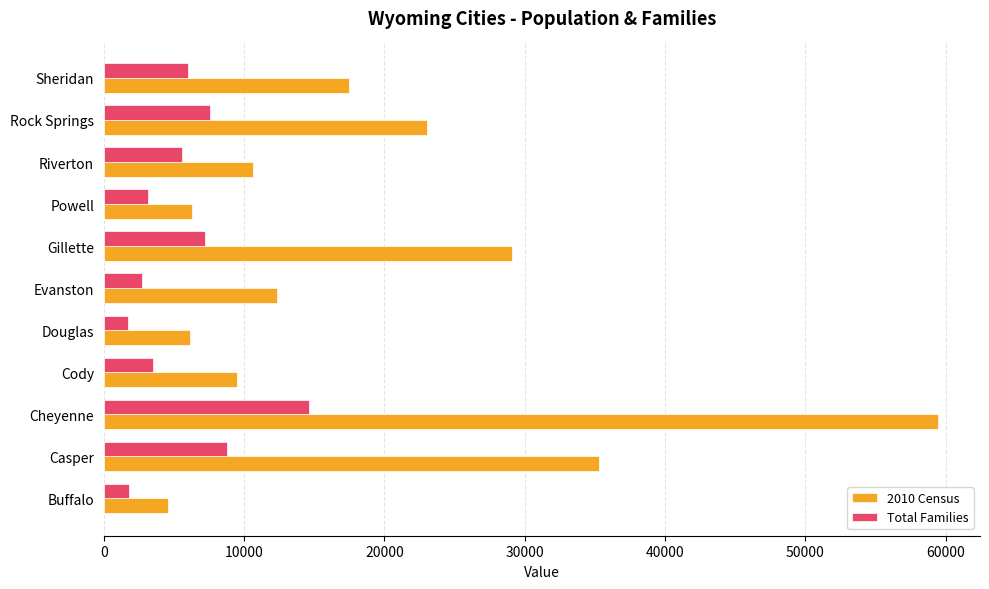

At which label does 2010 Census reach its peak?

Cheyenne